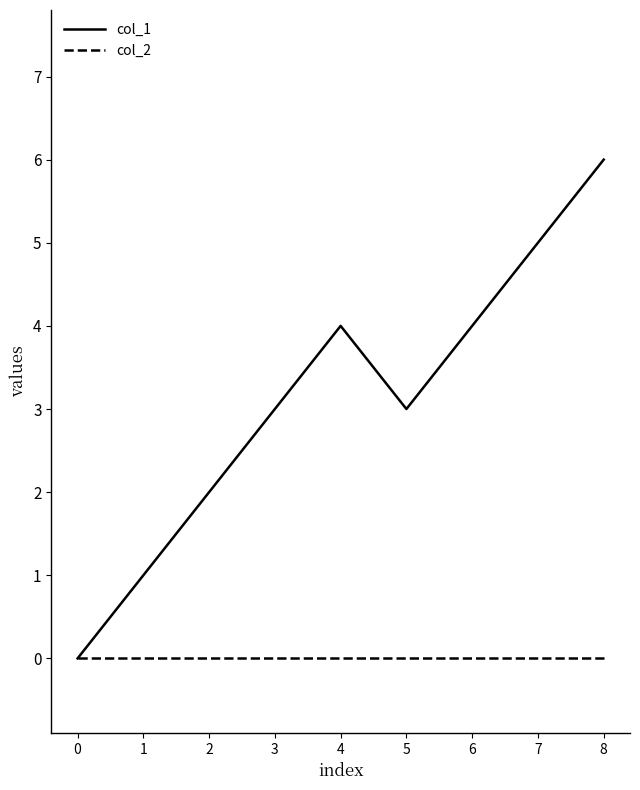

What is the total value across all series at 8?

6